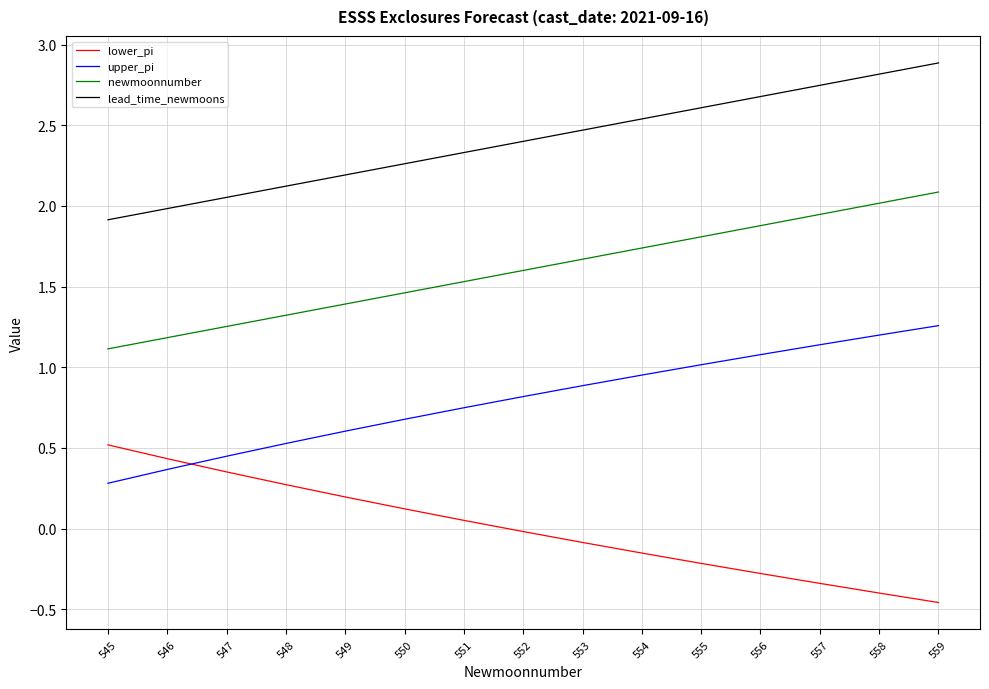

At how many categories does at least one series exceed 0?

15